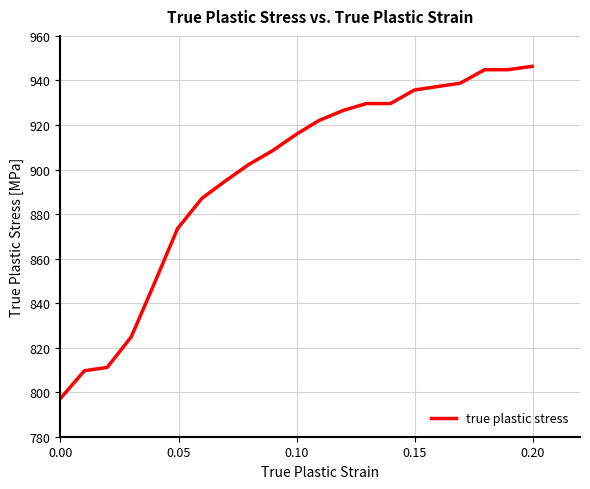

What is the greatest value displayed?

946.3